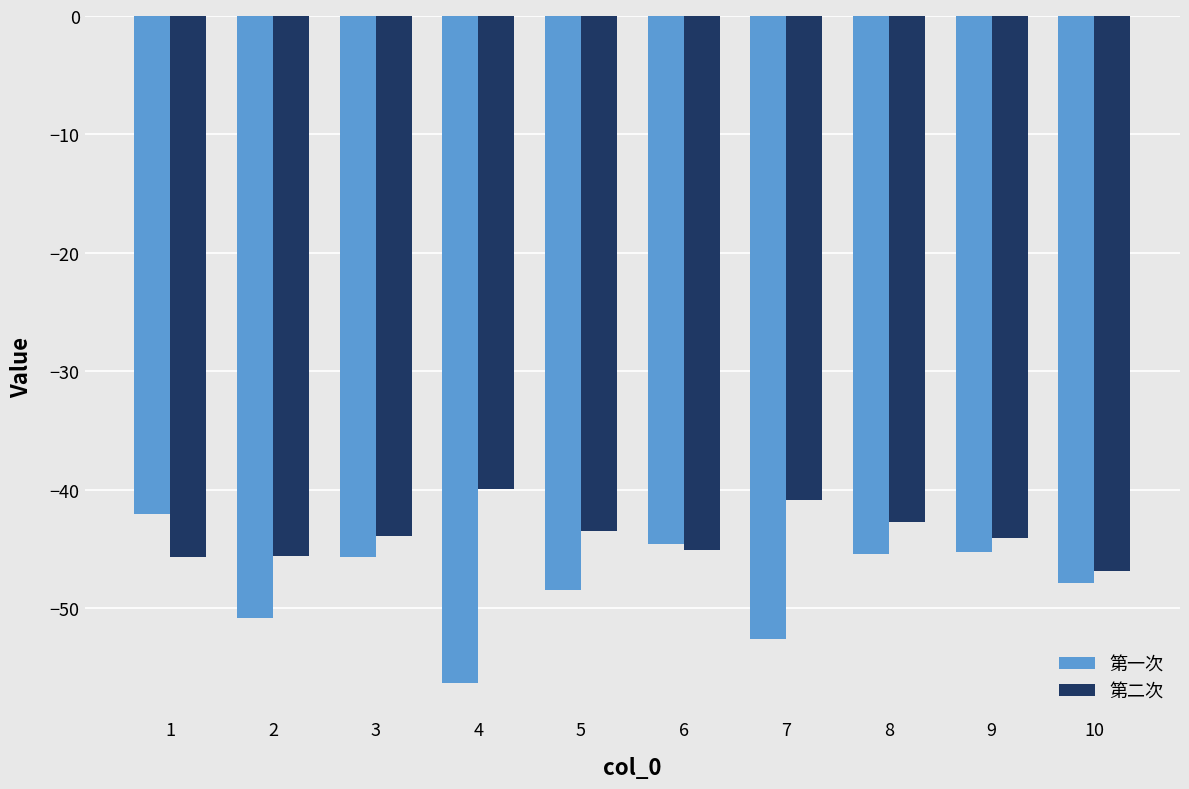

What is the spread (max minus min) of values at 9?

1.1